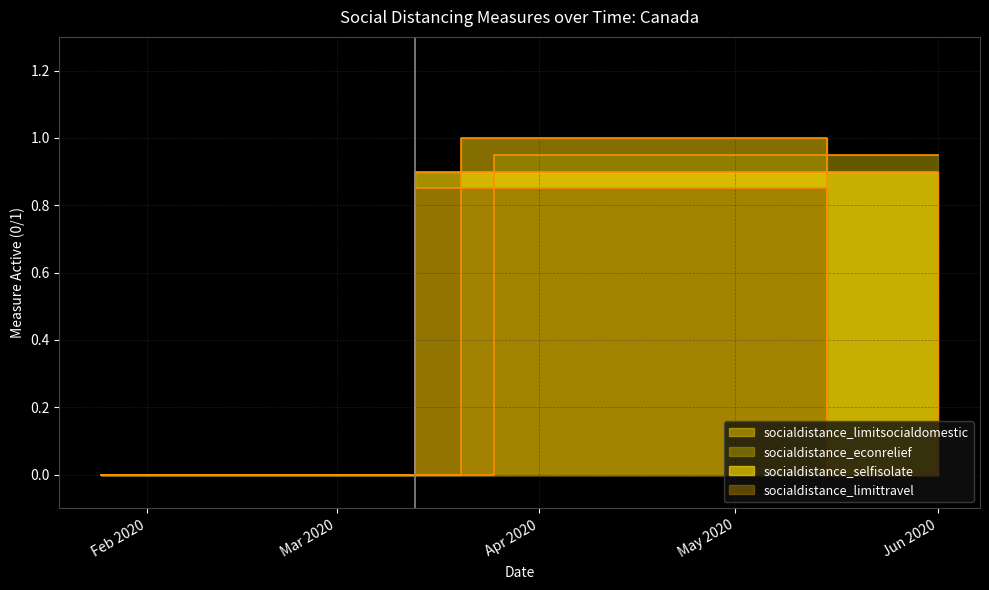

How many socialdistance_limitsocialdomestic values are between 0 and 1?

15